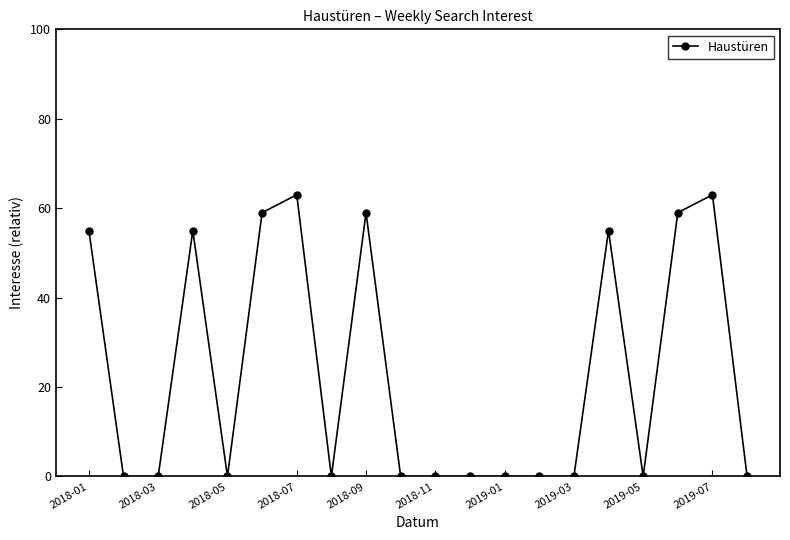

What is the average value?

23